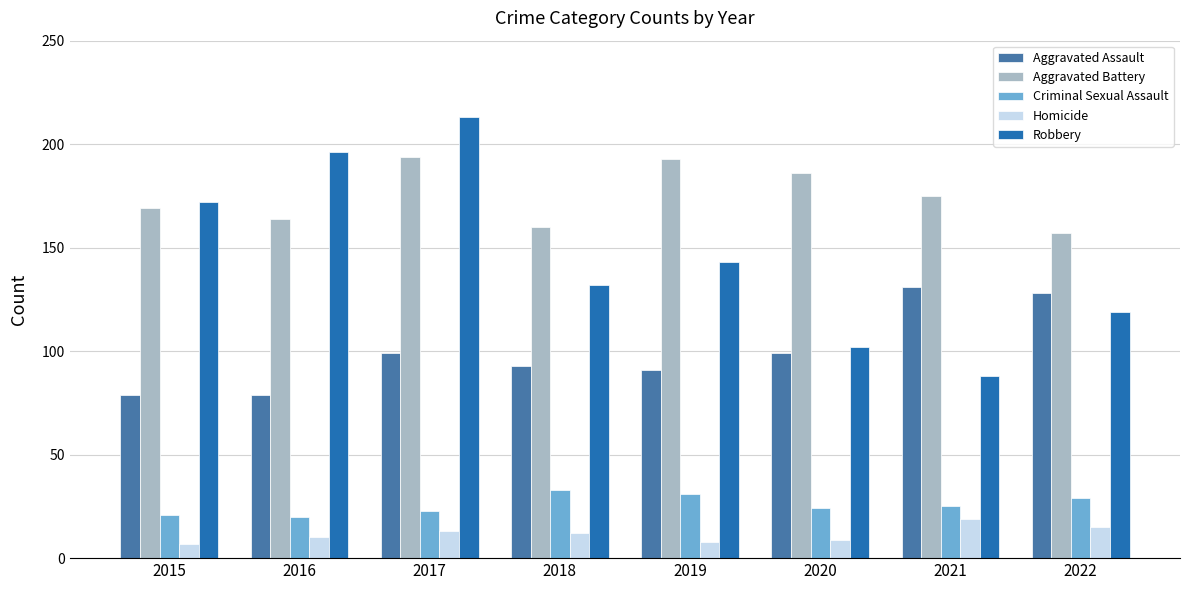

Reading left to right, what are all the values shown in this chart?

Aggravated Assault: 79	79	99	93	91	99	131	128
Aggravated Battery: 169	164	194	160	193	186	175	157
Criminal Sexual Assault: 21	20	23	33	31	24	25	29
Homicide: 7	10	13	12	8	9	19	15
Robbery: 172	196	213	132	143	102	88	119